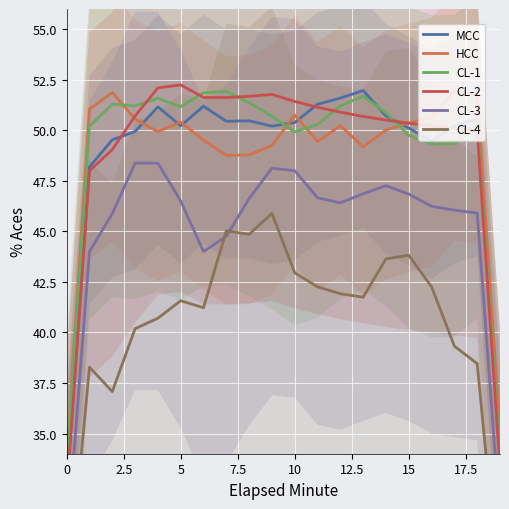

True or false: HCC and CL-3 intersect in this chart.

False